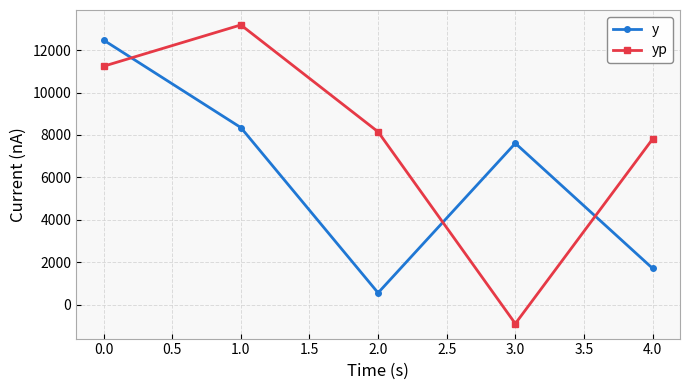

At which category is the sum across all series the highest?

0.0